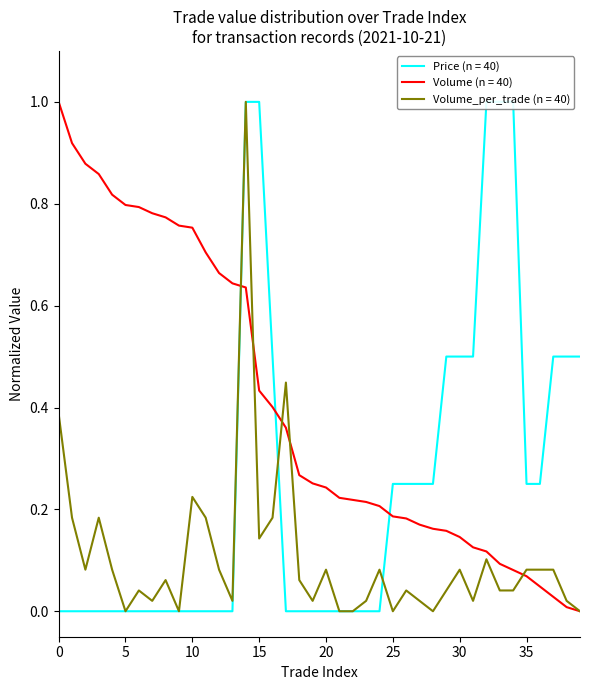

Rank the series at 10 from highest to lowest value.

Volume, Volume_per_trade, Price